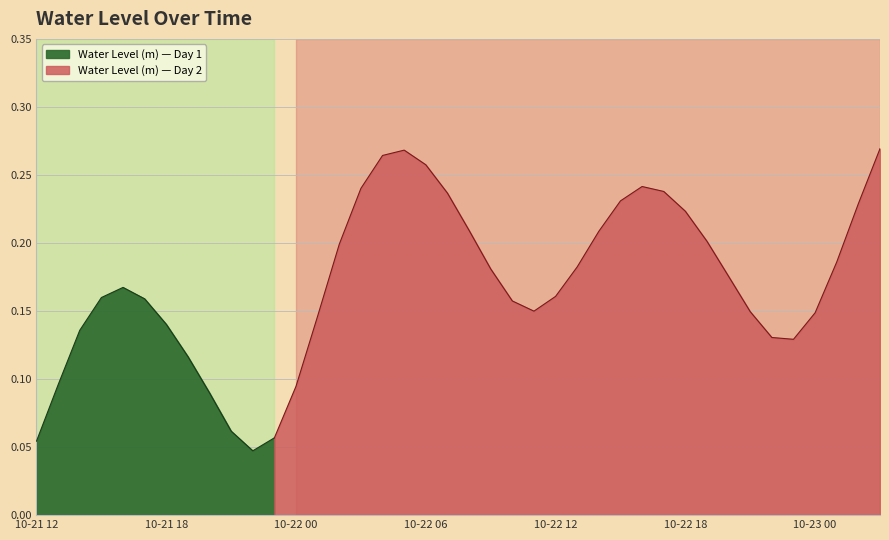

Reading left to right, list all the values displayed in this chart.

0.1	0.1	0.1	0.2	0.2	0.2	0.1	0.1	0.1	0.1	0.0	0.1	0.1	0.1	0.2	0.2	0.3	0.3	0.3	0.2	0.2	0.2	0.2	0.1	0.2	0.2	0.2	0.2	0.2	0.2	0.2	0.2	0.2	0.1	0.1	0.1	0.1	0.2	0.2	0.3